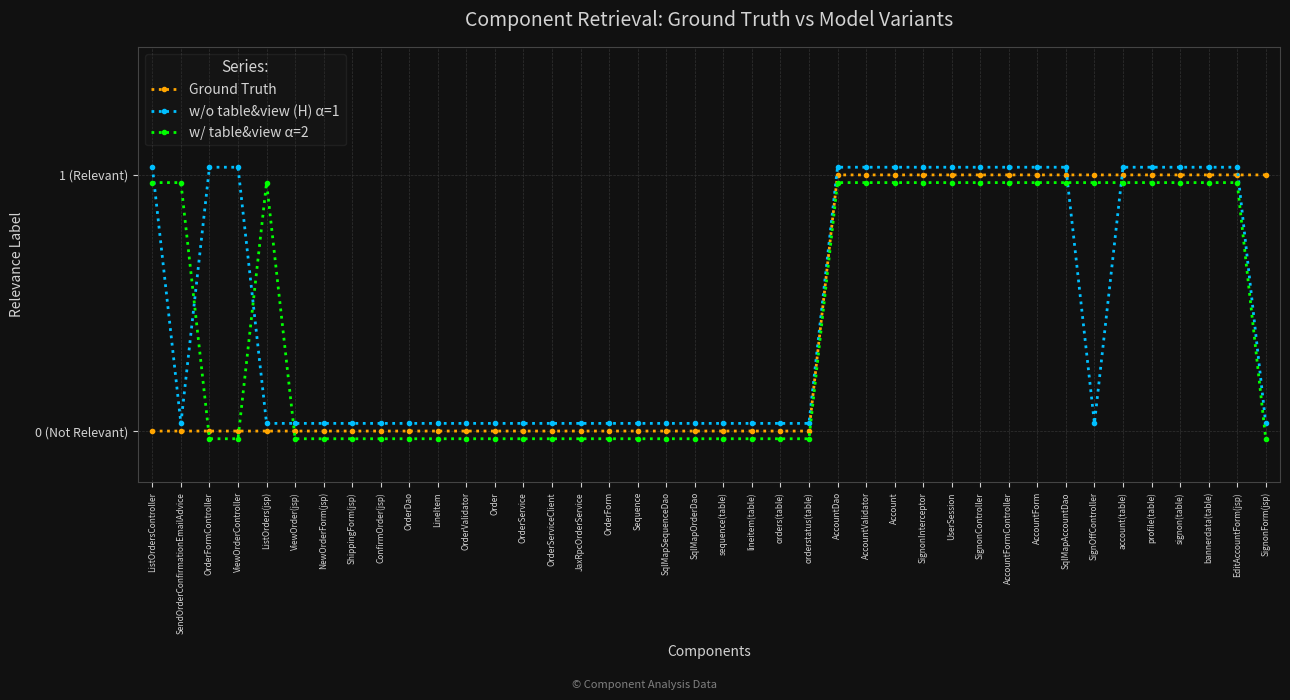

True or false: w/ table&view α=2 has a value of 0.6 at ListOrders(jsp).

False